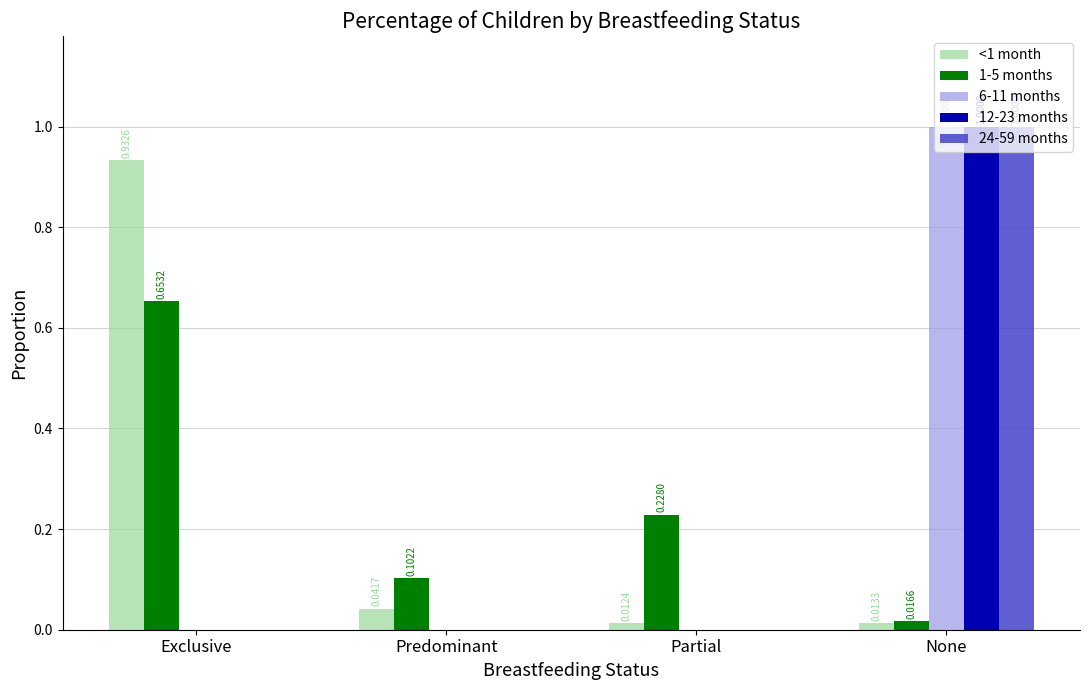

What is the total value across all series at None?

3.0